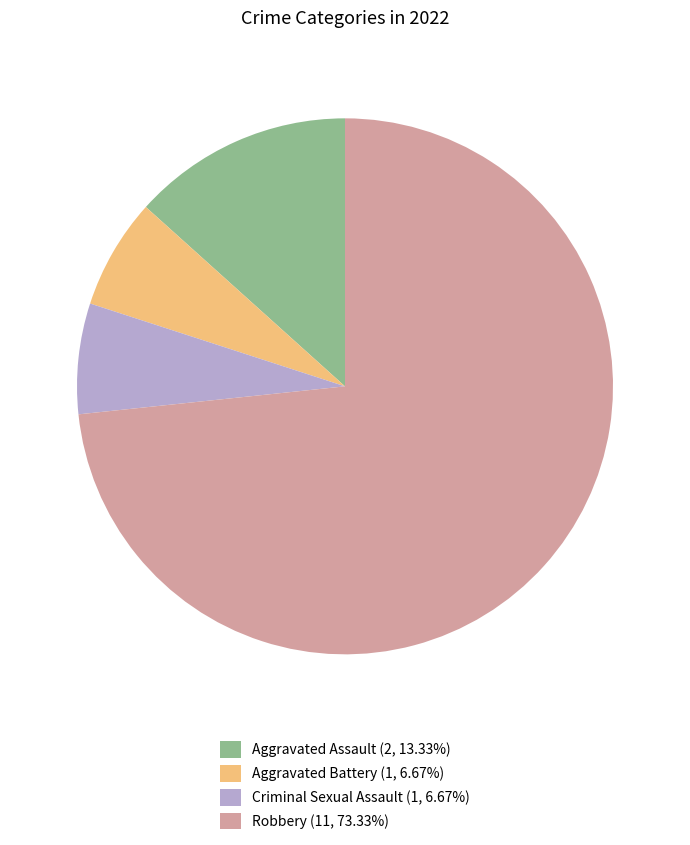

Is the sum of Aggravated Assault and Robbery greater than half?

Yes